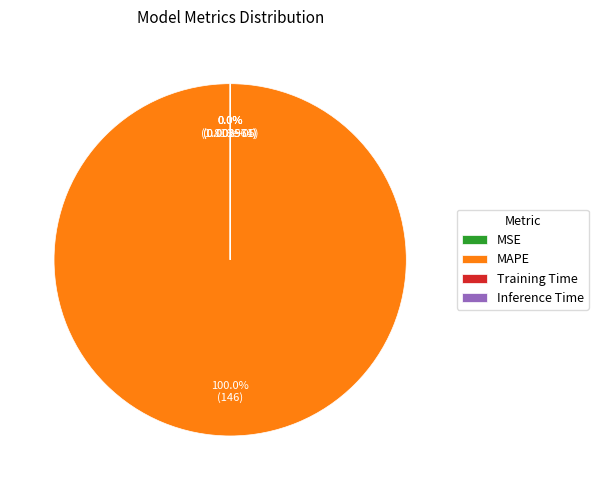

Which slice represents more than half of the pie?

MAPE